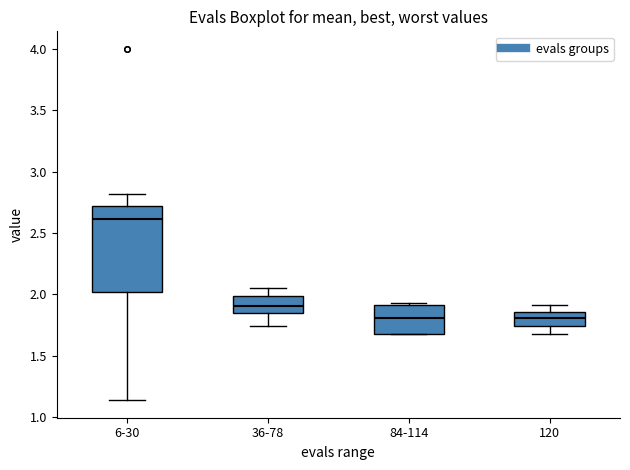

Reading left to right, transcribe this box plot: for each box, give where its median line is, the range the box spans, and where its two whiskers end, as read against the y-axis. The values are not printed on the chart, so give them approximately, as read against the axis.

6-30: median 2.60, box 2.00 to 2.70, whiskers 1.15 to 2.80
36-78: median 1.90, box 1.85 to 2.00, whiskers 1.75 to 2.05
84-114: median 1.80, box 1.70 to 1.90, whiskers 1.65 to 1.95
120: median 1.80, box 1.75 to 1.85, whiskers 1.65 to 1.90